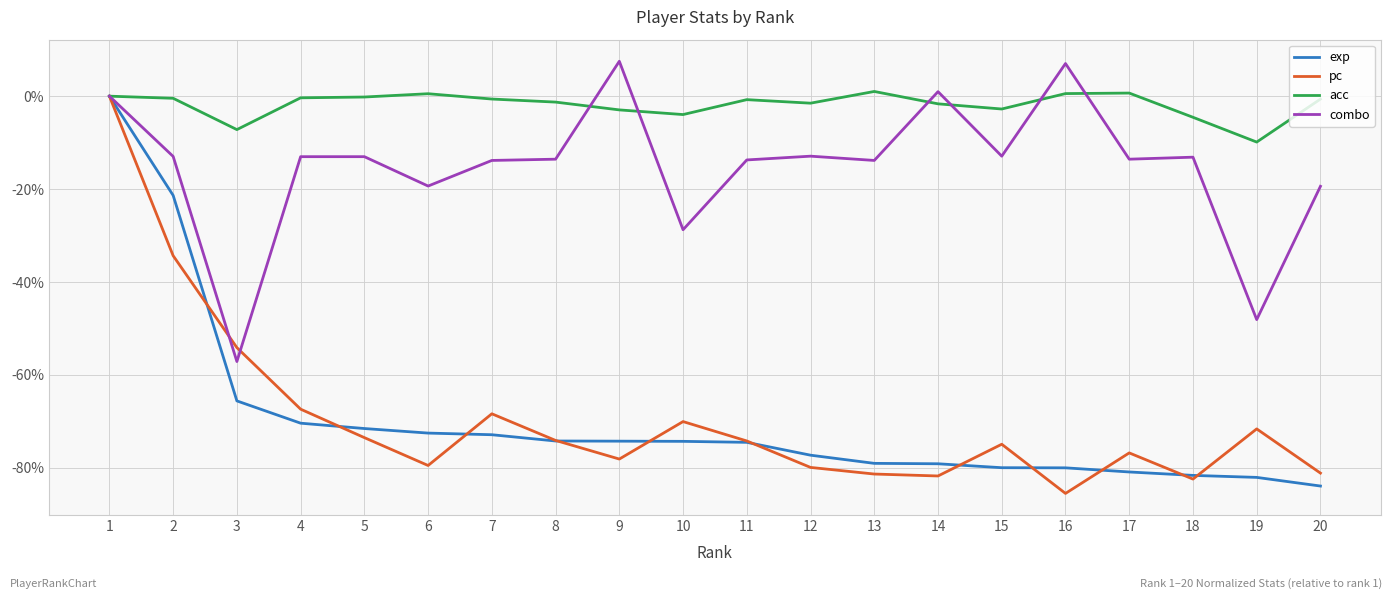

What is the maximum value shown in the chart?

7.5